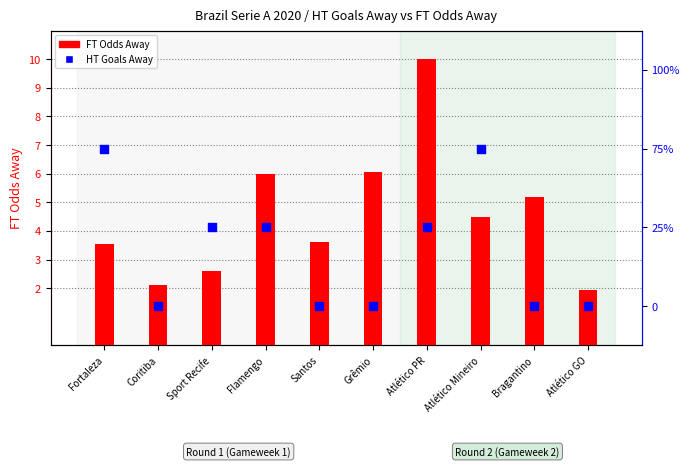

At how many categories does at least one series exceed 2?

9